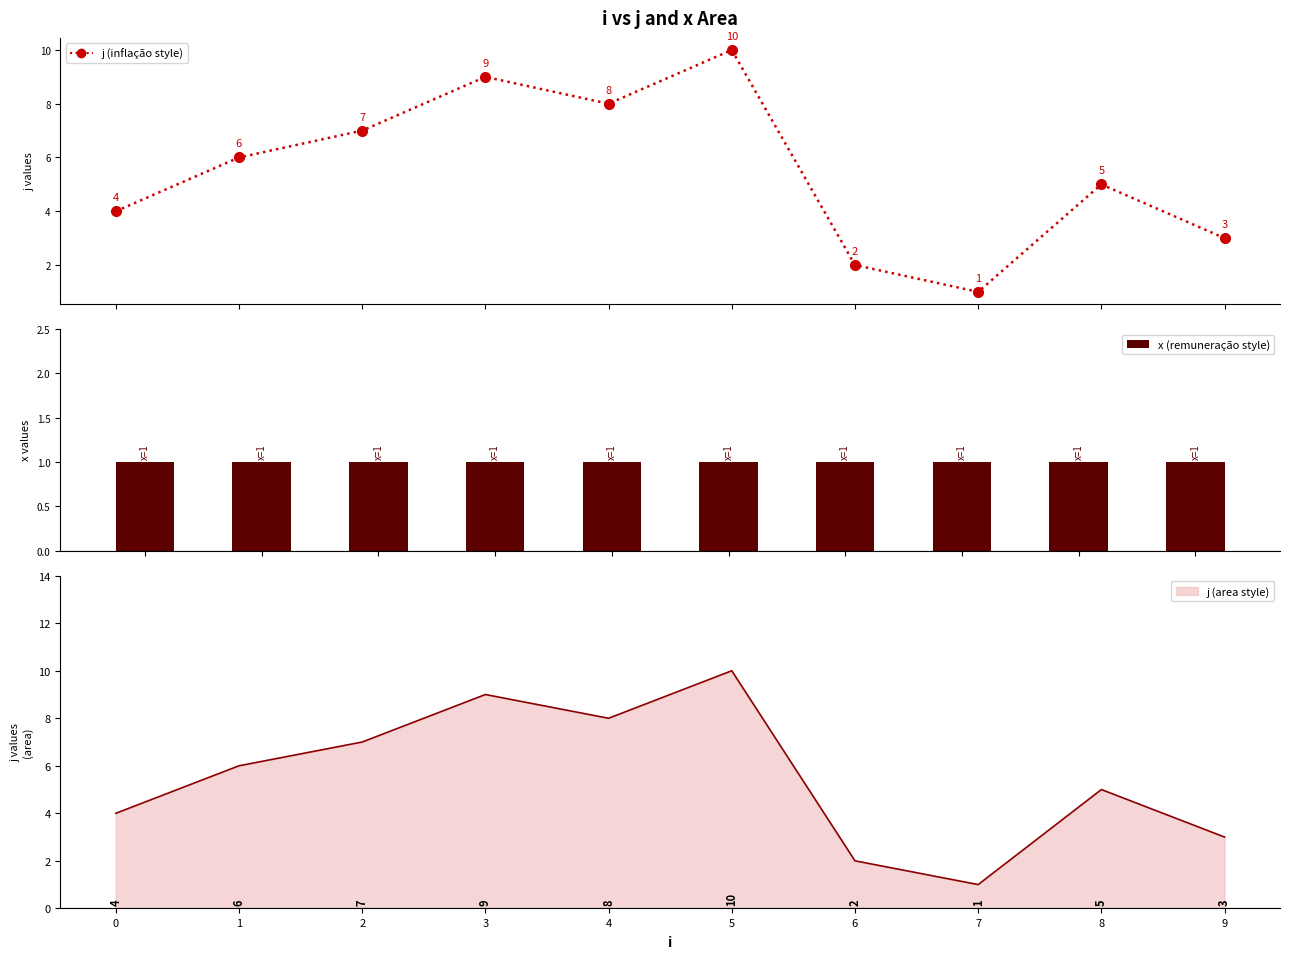

Where does the j (inflação style) series first go above 6?

2